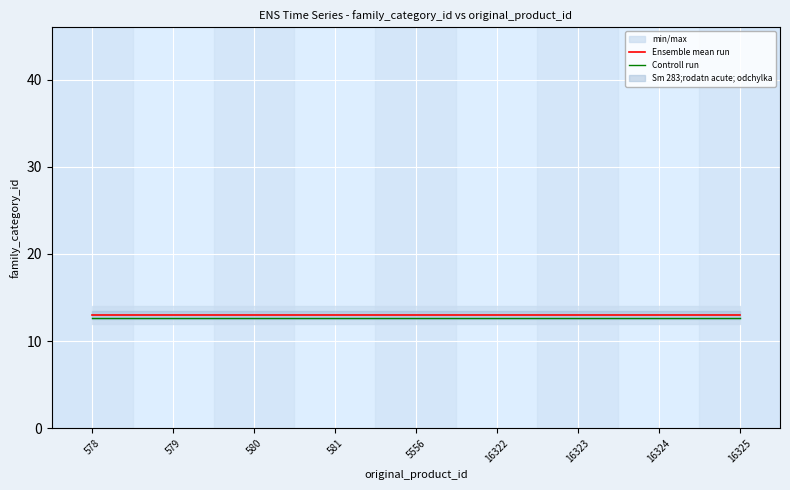

The value of Ensemble mean run at 16324 is 13.0. True or false?

True